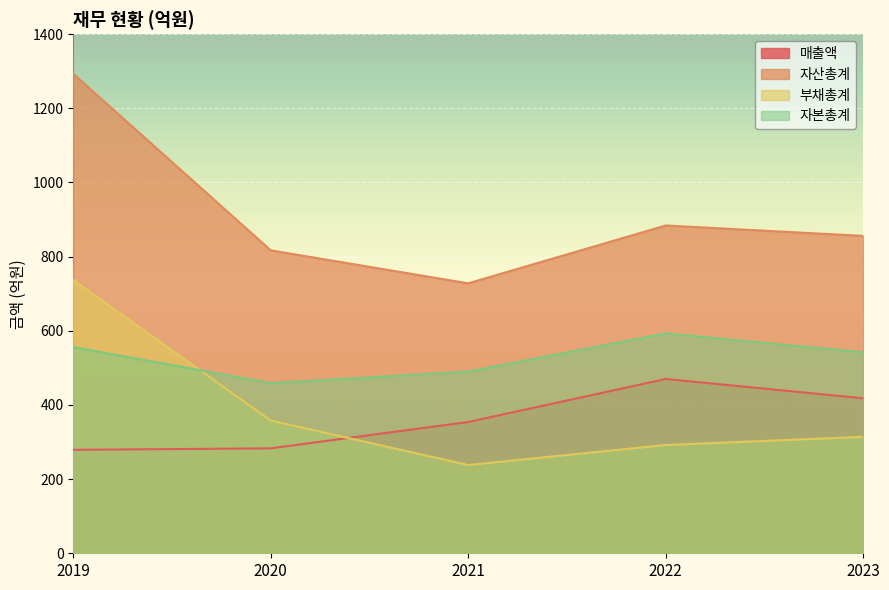

Rank the series by their maximum value, from highest to lowest.

자산총계, 부채총계, 자본총계, 매출액